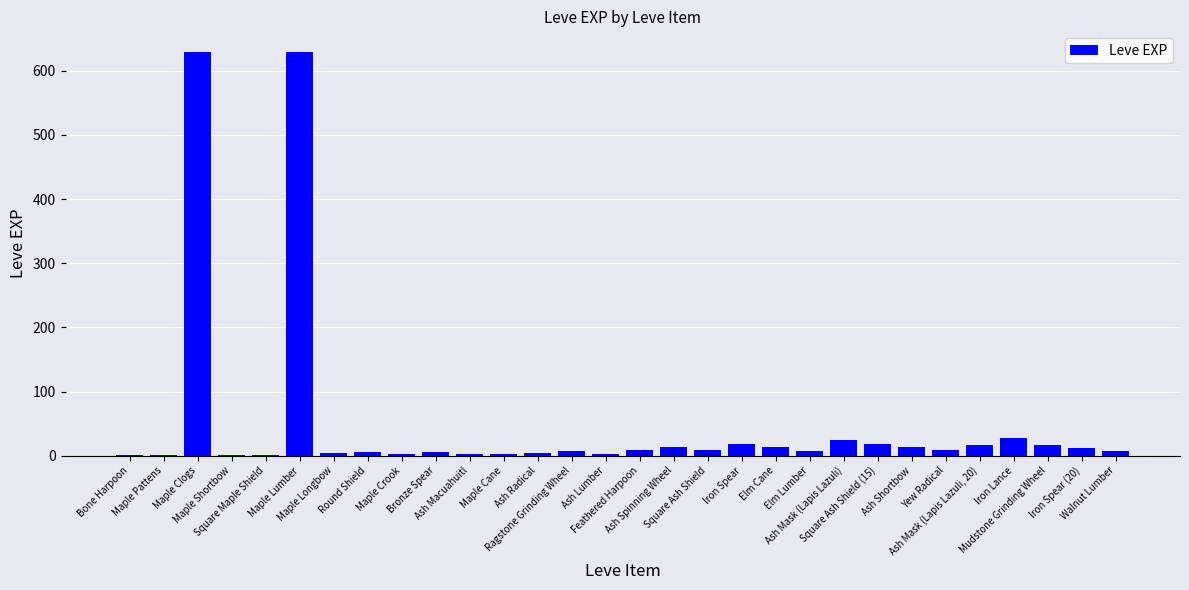

What is the sum of all values?

1515